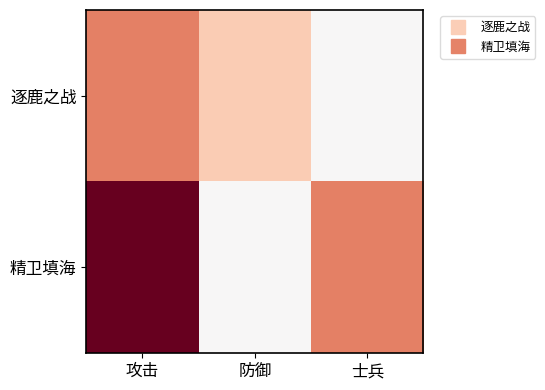

At how many categories does at least one series exceed 1?

3